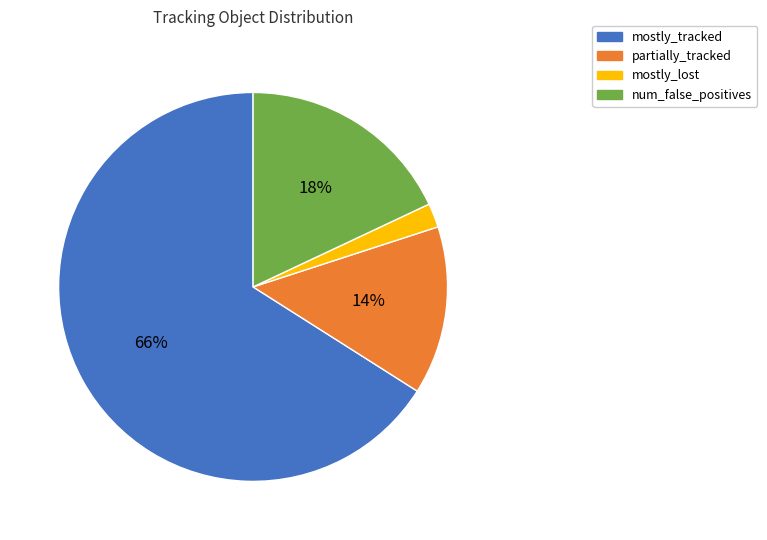

To the nearest percent, what is the average slice percentage?

25%